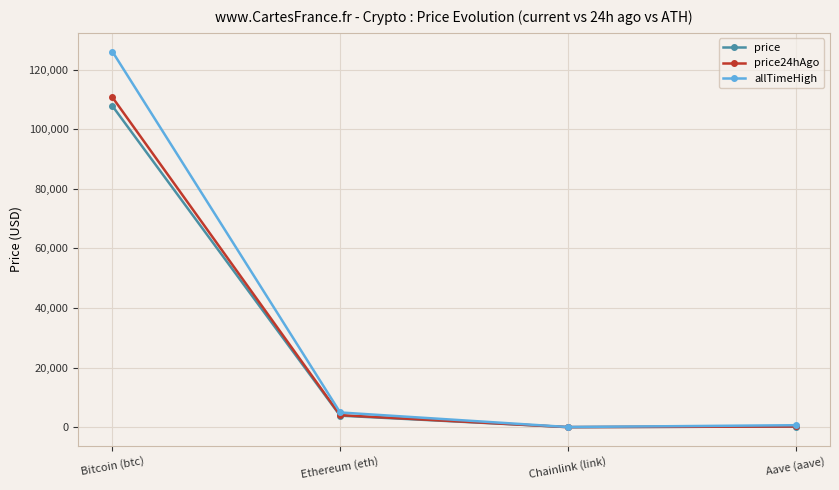

Is the value of allTimeHigh at Bitcoin (btc) greater than the value of price at Chainlink (link)?

Yes